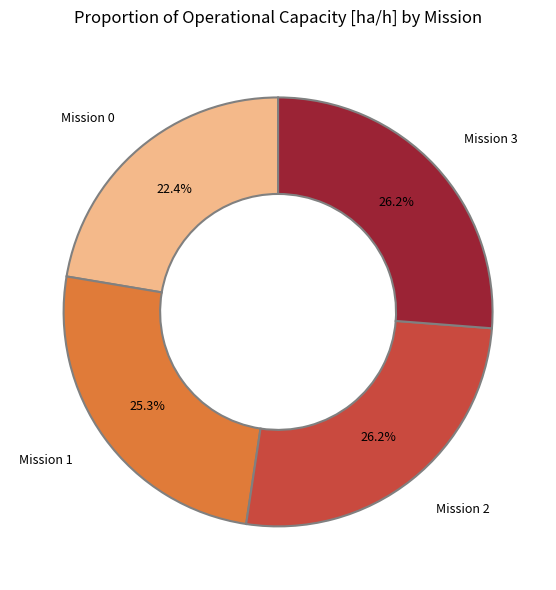

Is the sum of Mission 1 and Mission 3 greater than half?

Yes